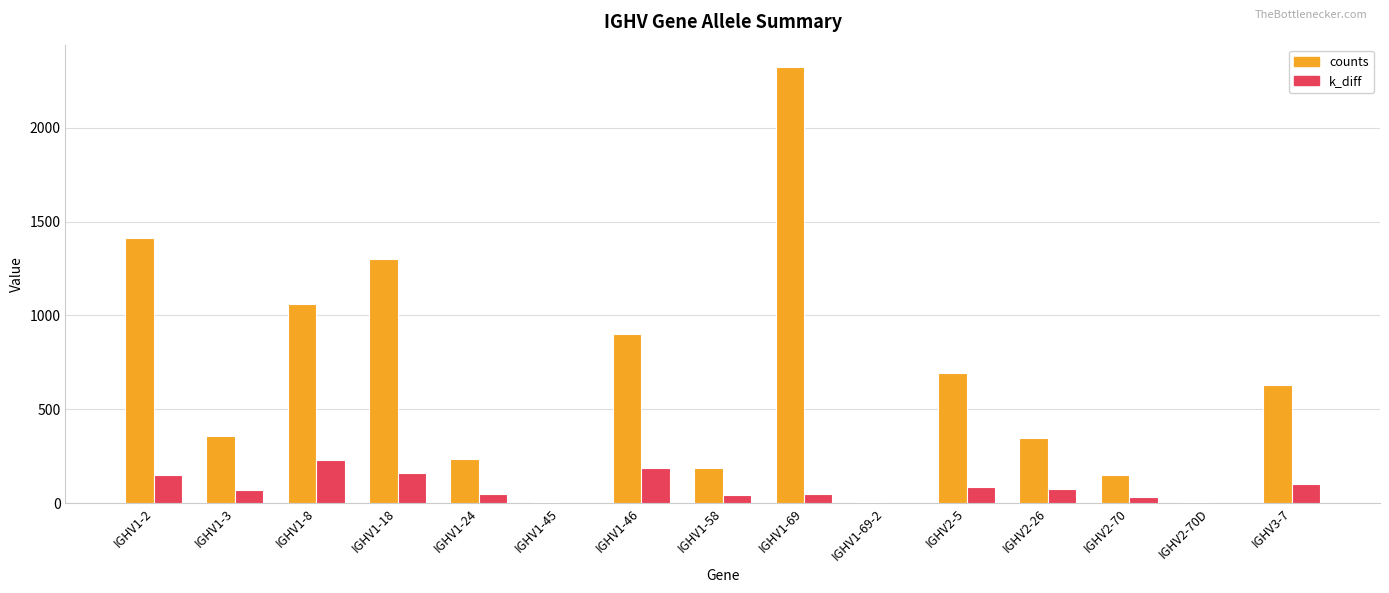

What is the greatest value displayed?

2326.0